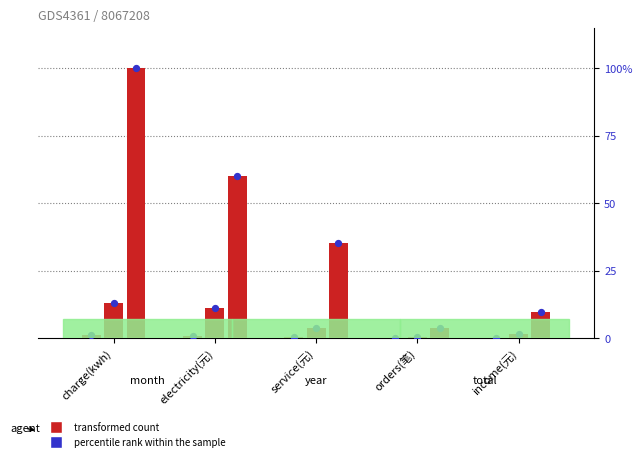

What is the total value across all series at orders(笔)?

4.4